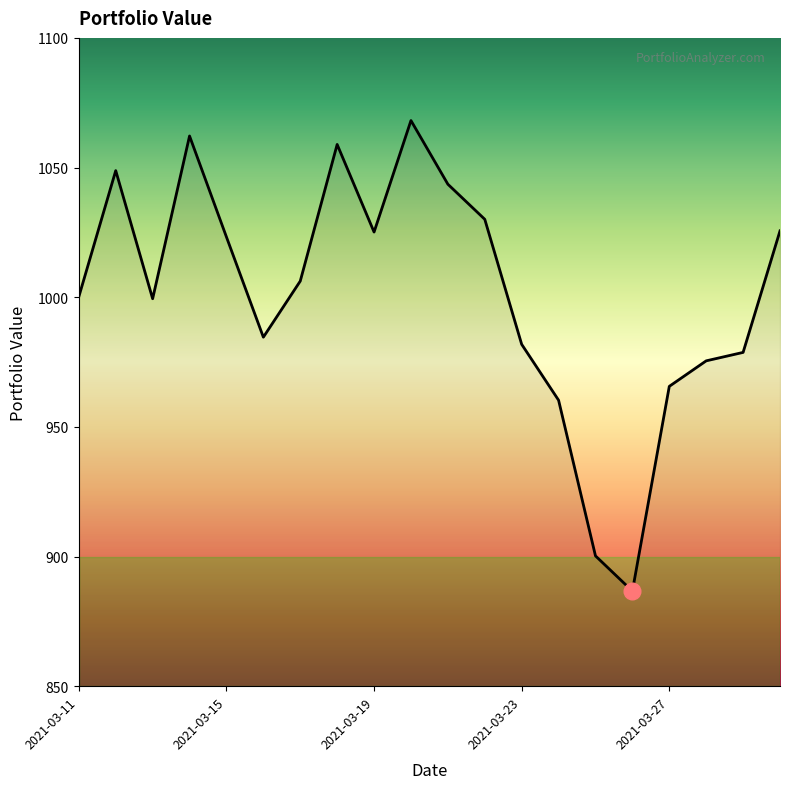

What is the smallest value displayed?

886.7